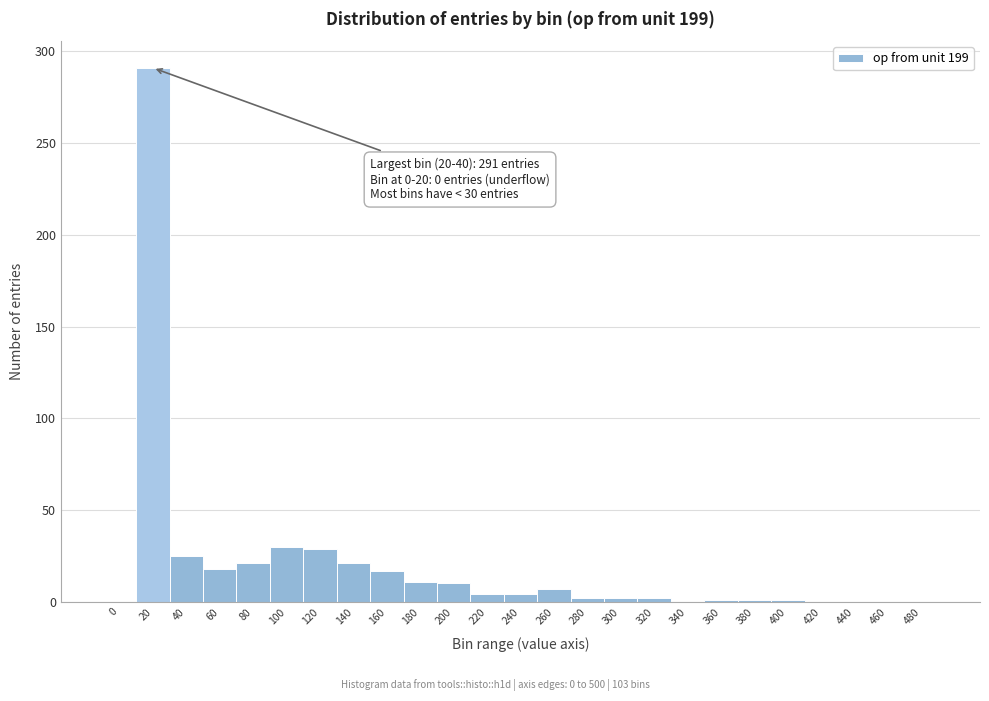

True or false: the data shows 0 at 440.

True